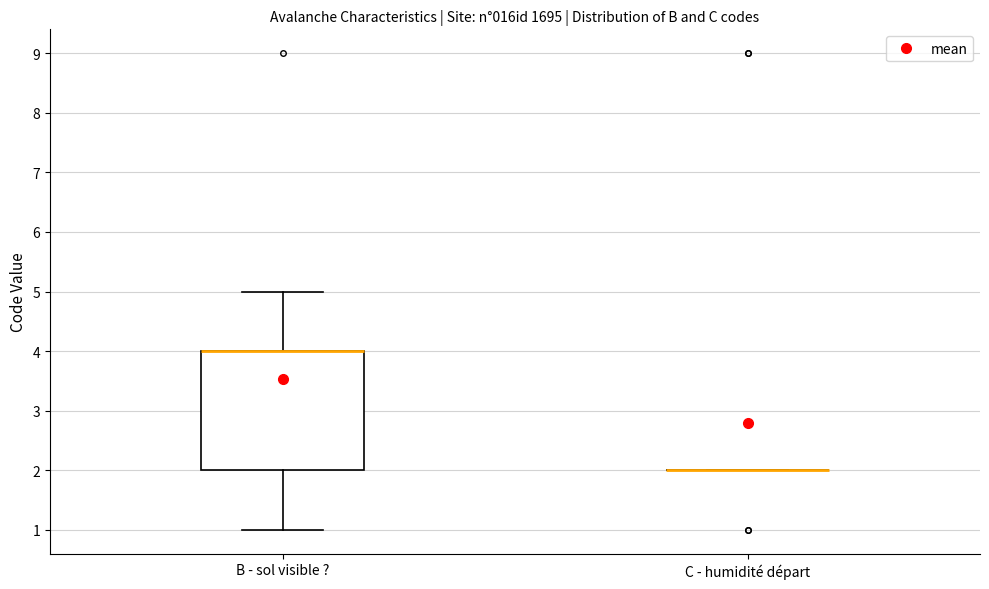

Reading left to right, read every box against the y-axis: the position of its median line, the range the box covers, and the ends of its whiskers. The values are not printed on the chart, so give them approximately, as read against the axis.

B - sol visible ?: median 4 (drawn on the box's upper edge), box 2 to 4, whiskers 1 to 5
C - humidité départ: box collapsed to a line at 2, whiskers 2 to 2